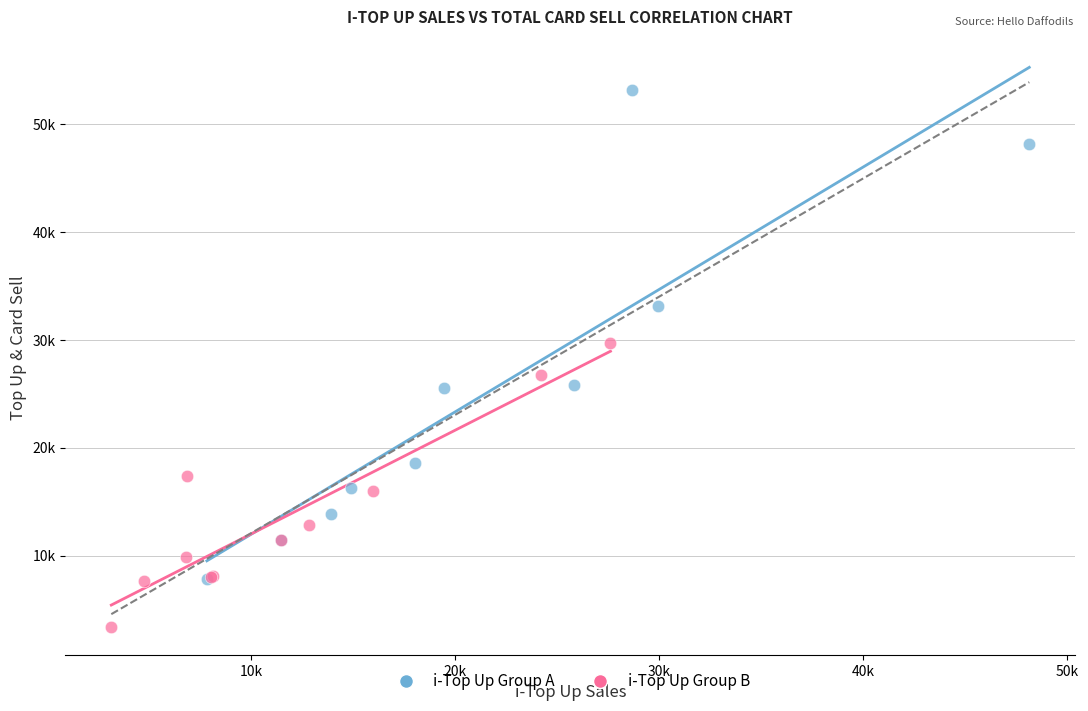

What are all the series names shown in the legend?

i-Top Up Group A, i-Top Up Group B